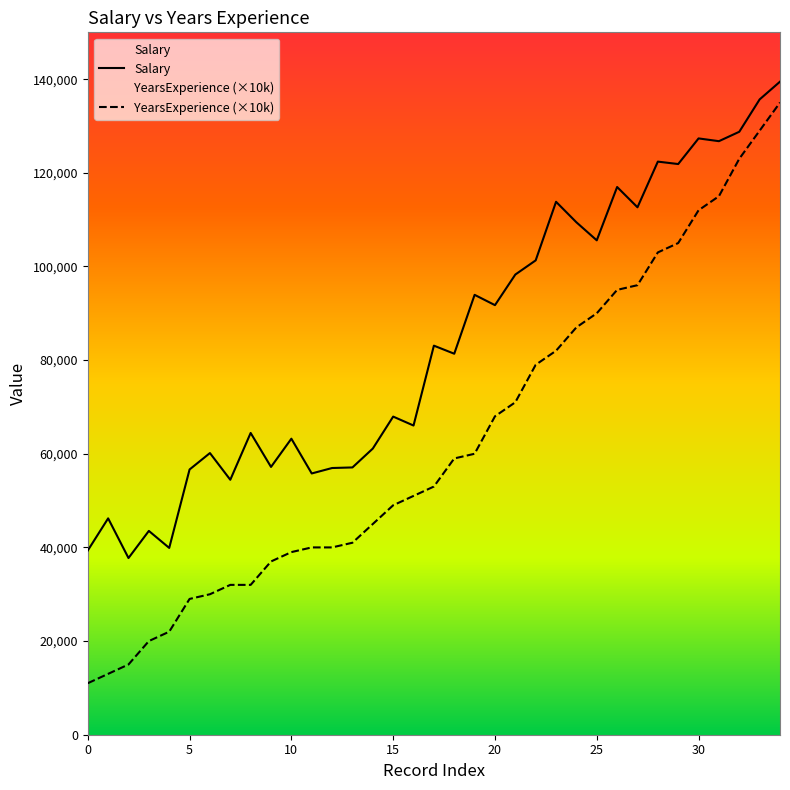

How many distinct data groups are displayed?

2